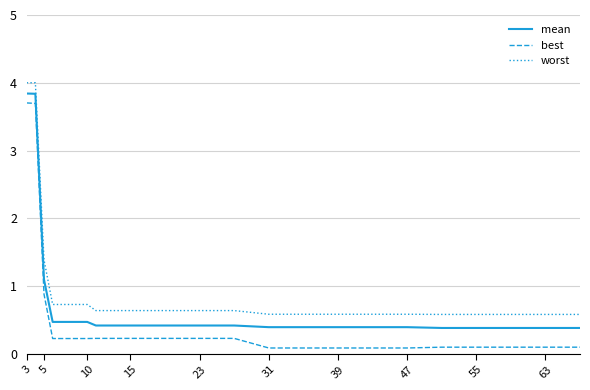

Which series has the largest total across all categories?

worst